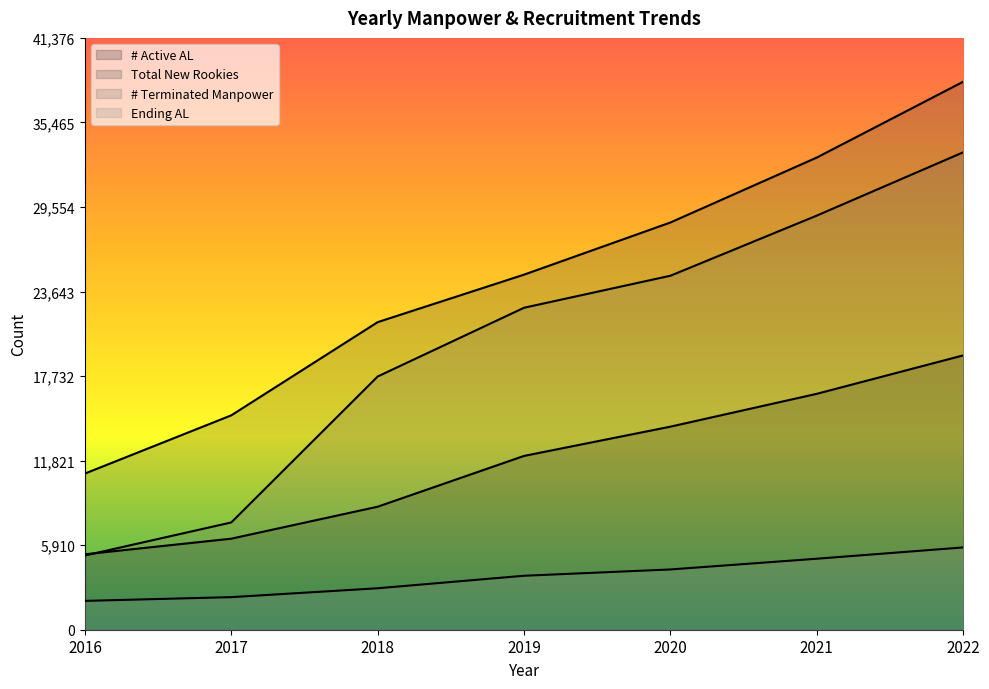

True or false: Total New Rookies and Ending AL intersect in this chart.

False